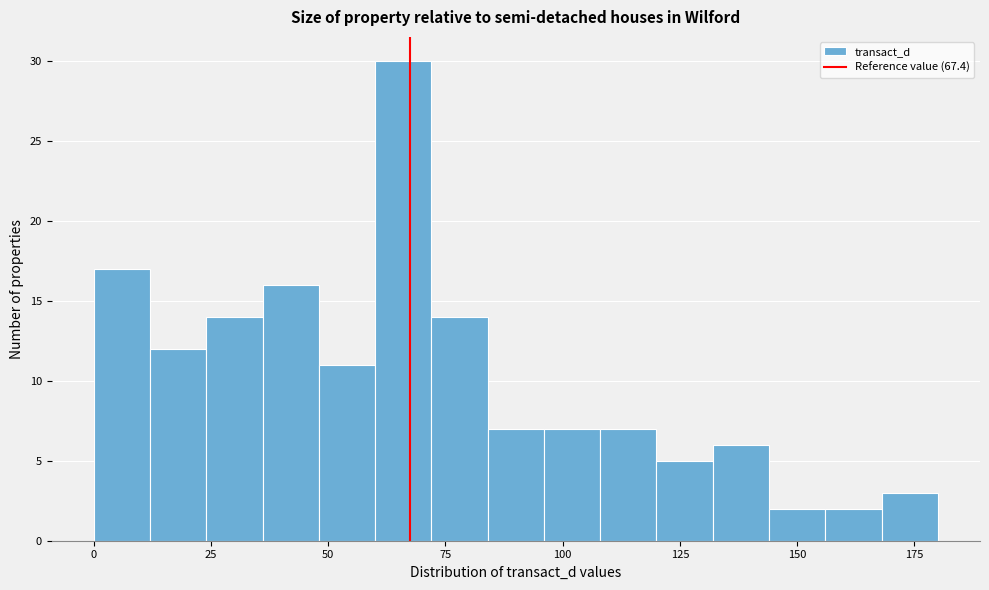

Around what value on the x-axis is the tallest bar? Give the approximate position of its centre, as read against the axis.

65